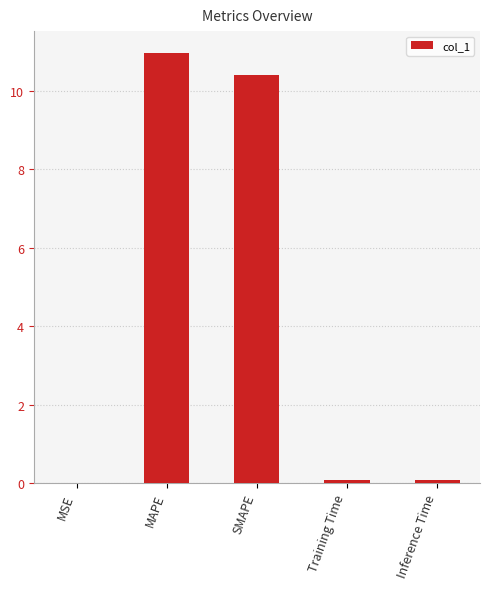

Between Training Time and SMAPE, which is larger?

SMAPE